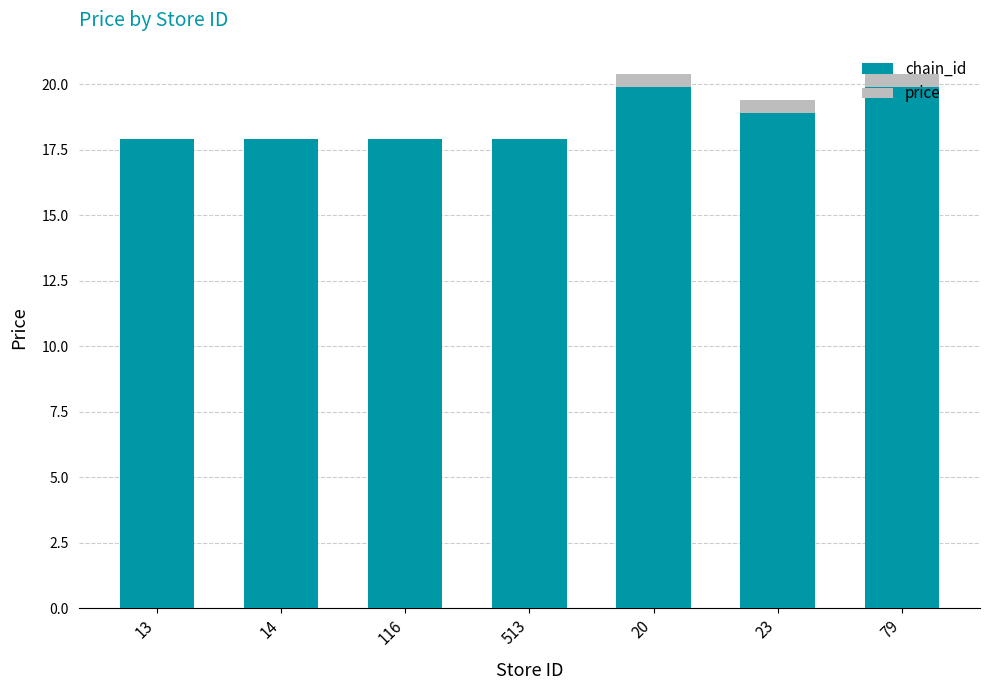

The price series shows 25.8 at 23. True or false?

False